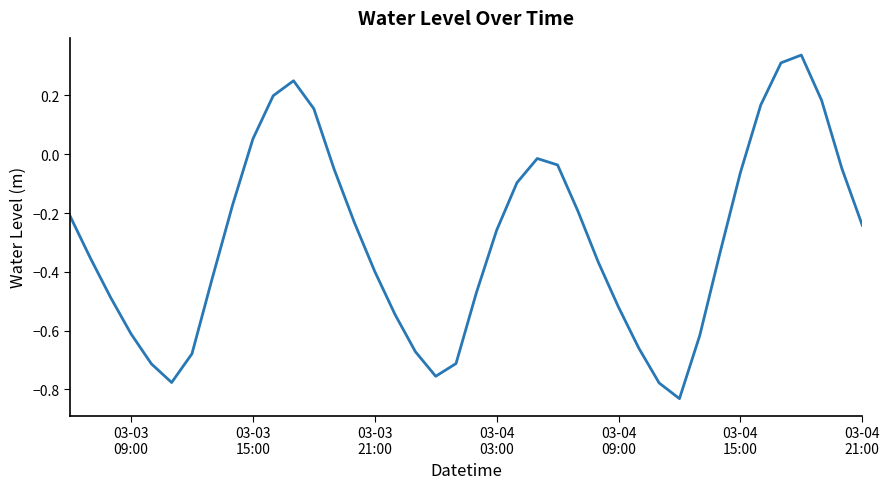

Is this an area chart (filled region under the line)?

No